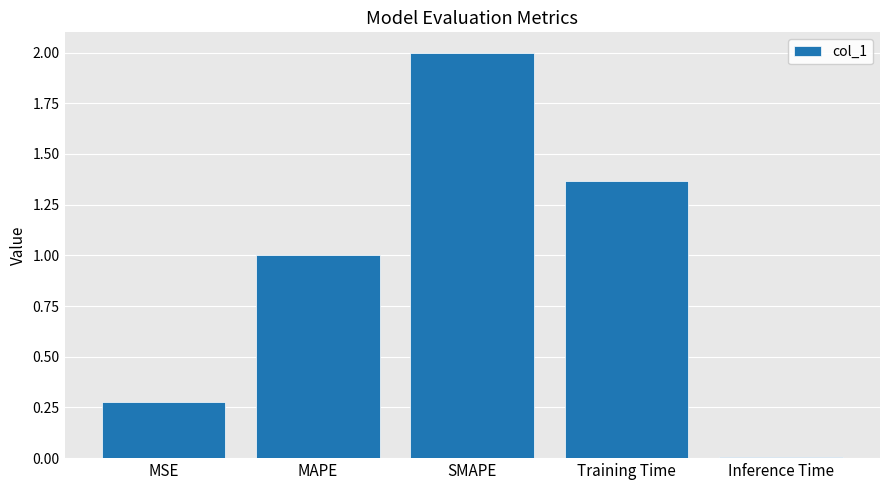

Which category has the lowest value across all series?

Inference Time